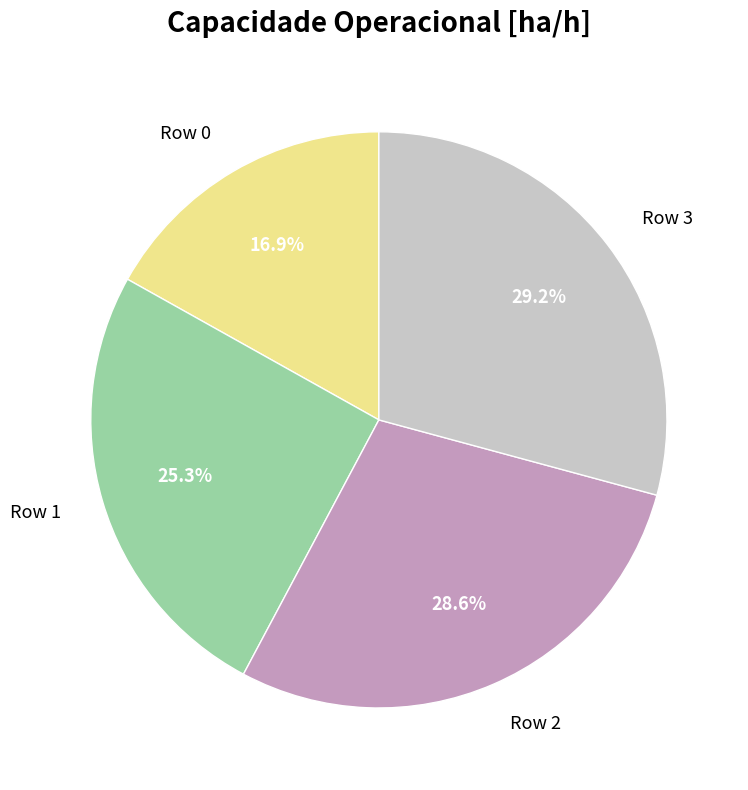

Is it true that Row 1 is 25% of the pie?

True